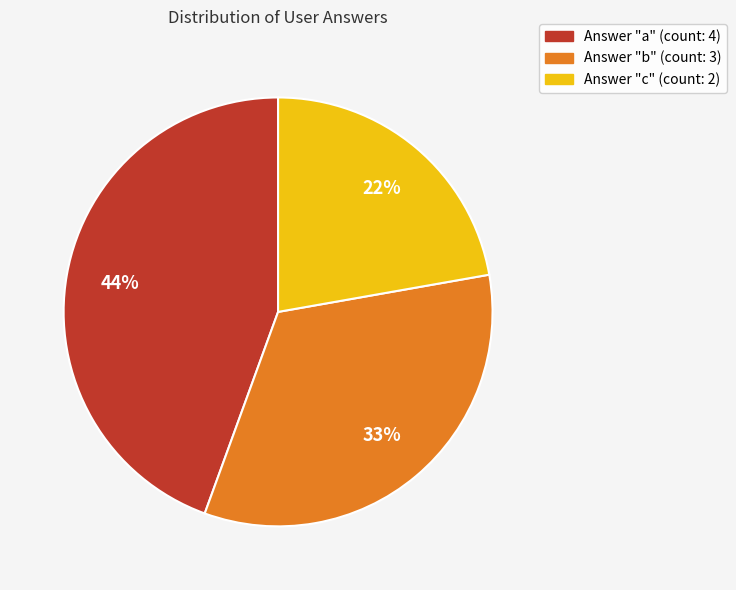

How many slices are in this pie chart?

3